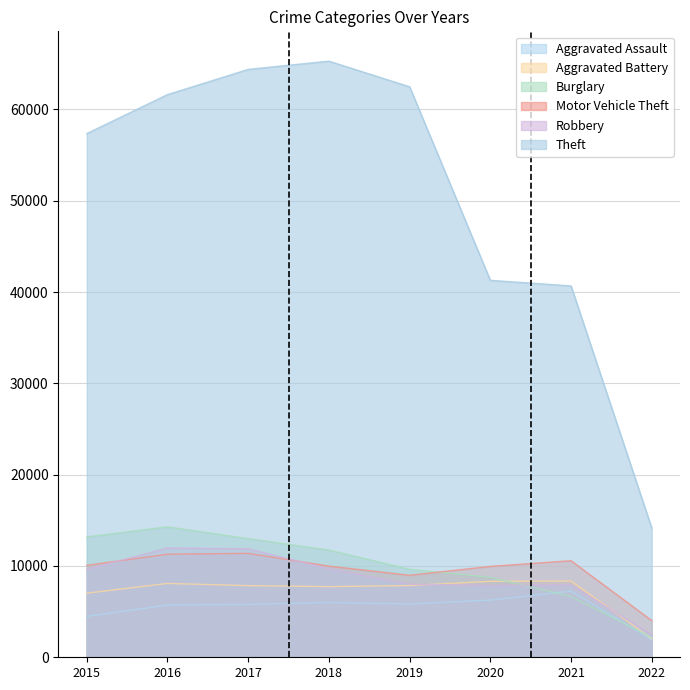

After their last crossing, which series has the higher values: Robbery or Burglary?

Robbery